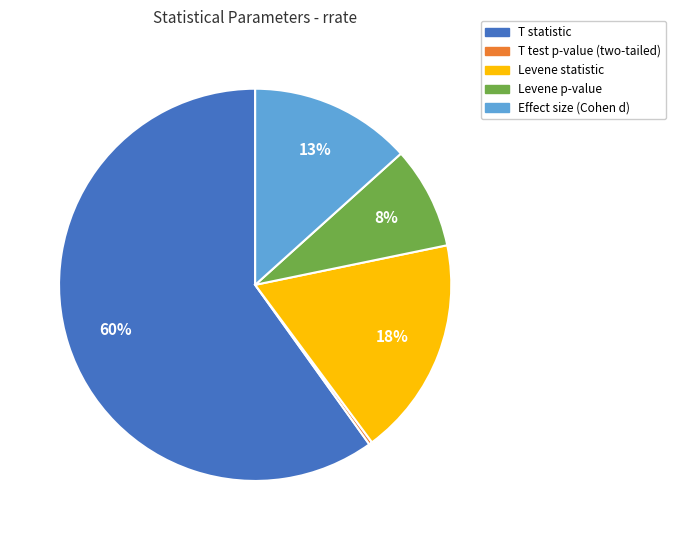

Which category has the biggest portion of the pie?

T statistic